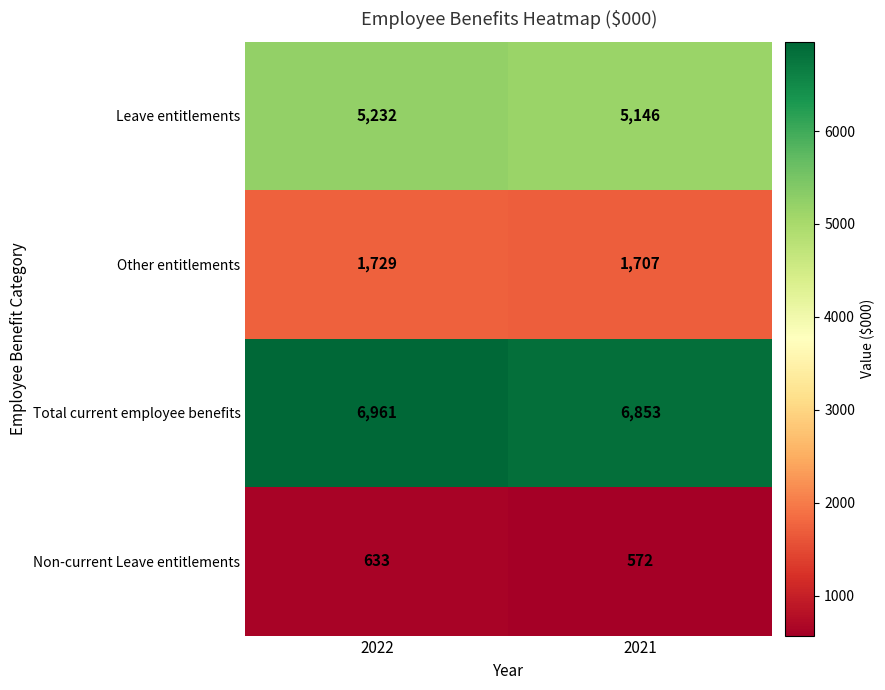

True or false: Leave entitlements has a value of 1527 at 2021.

False